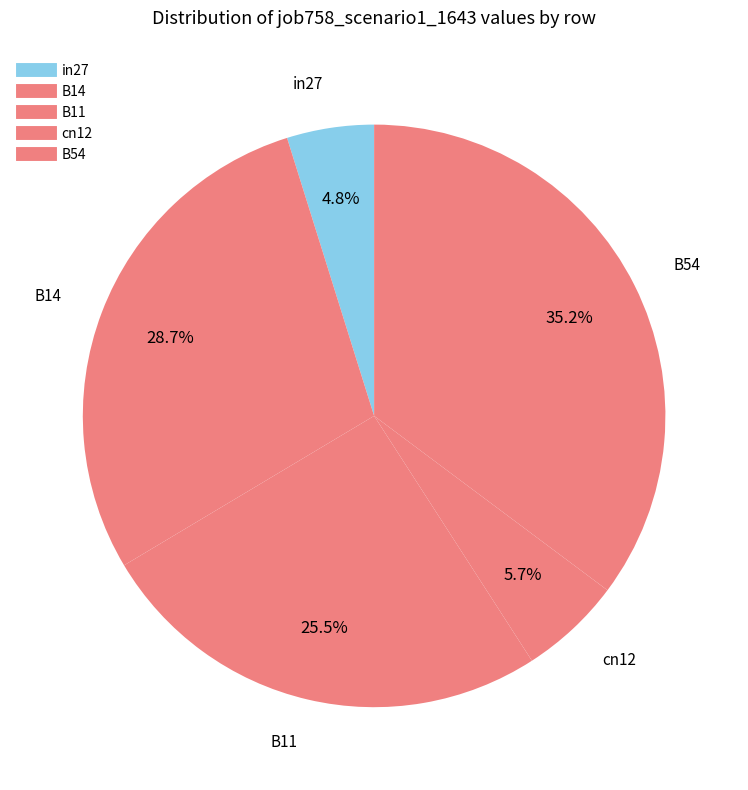

Which category has the smallest portion of the pie?

in27